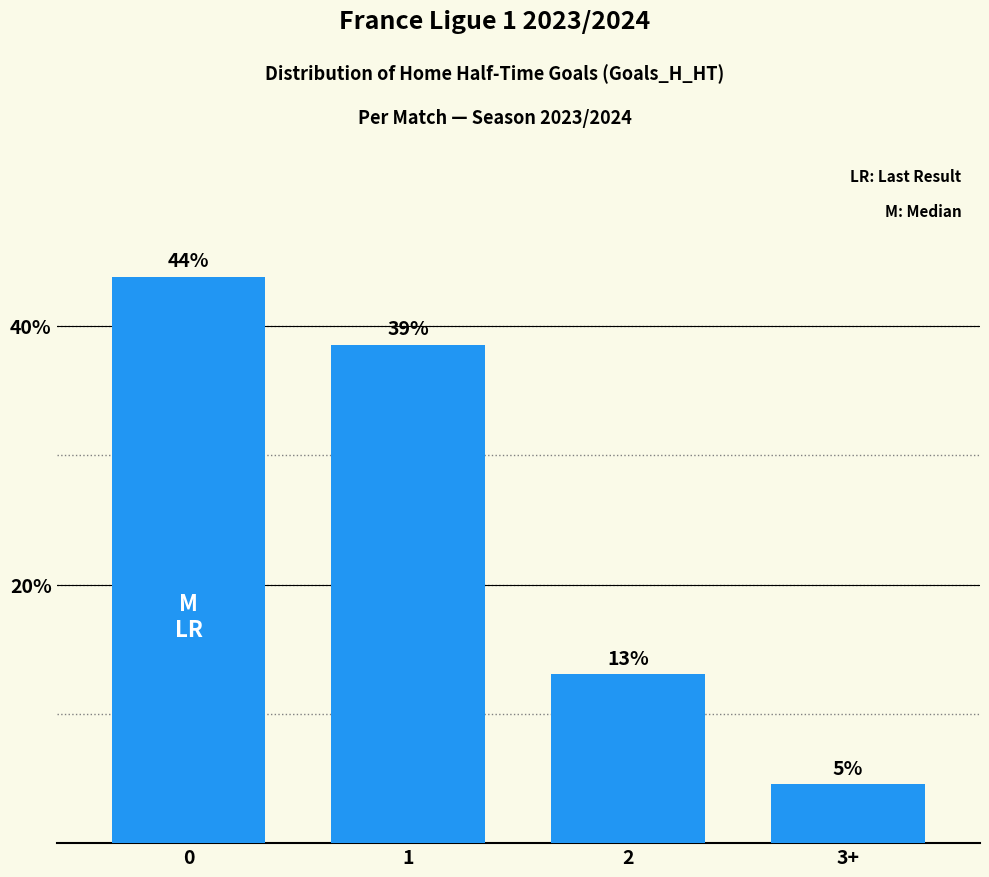

Does the chart contain any negative values?

No